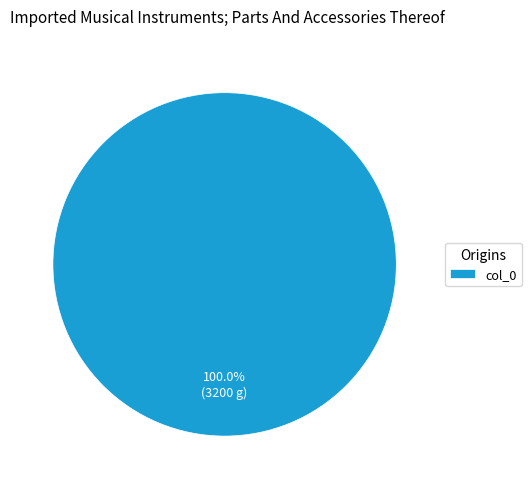

Rank the categories by value from highest to lowest.

col_0